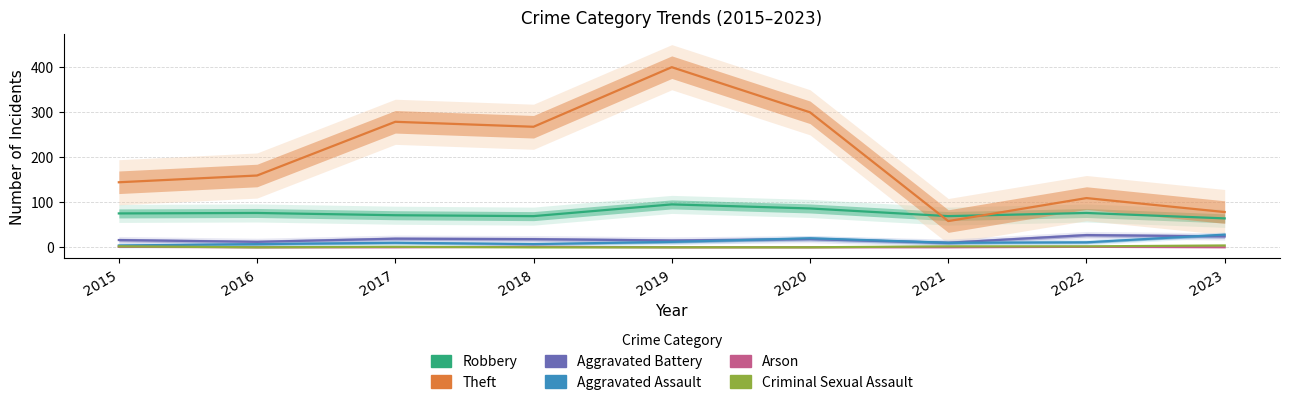

What is the maximum value shown in the chart?

399